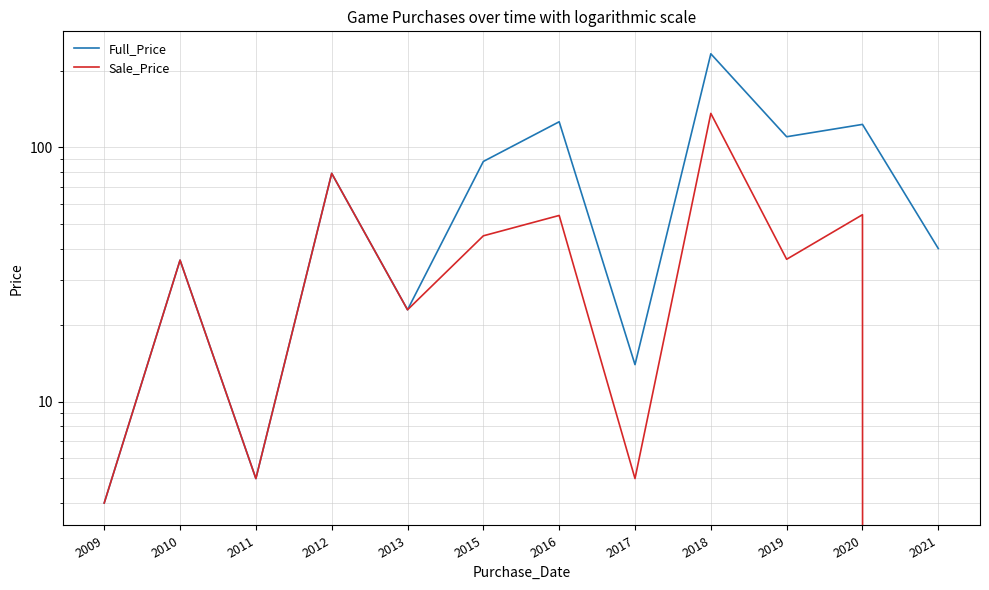

Where is the first local maximum for Sale_Price?

2010